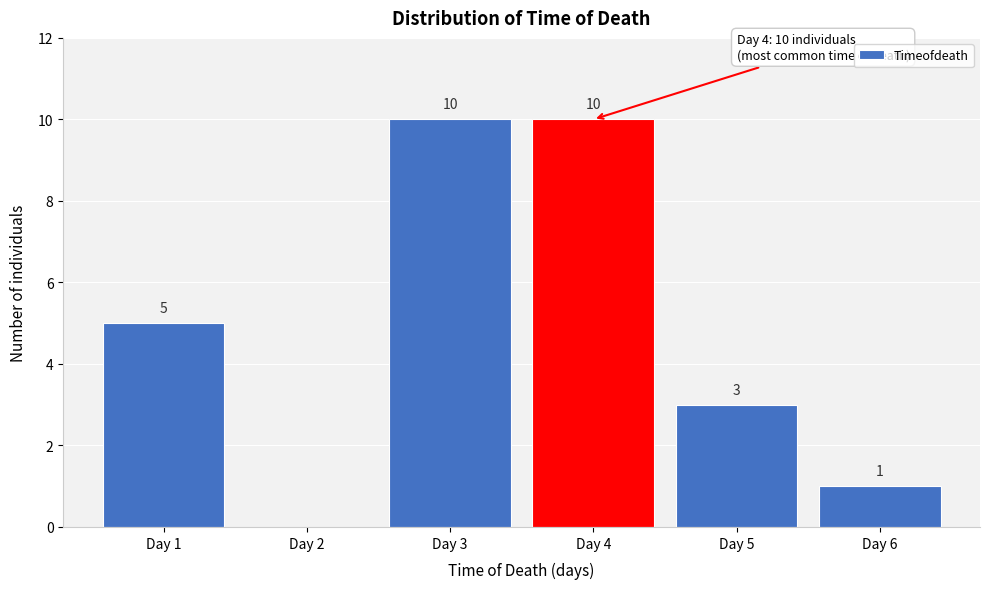

Reading left to right, list all the values displayed in this chart.

Day 1=5	Day 2=0	Day 3=10	Day 4=10	Day 5=3	Day 6=1